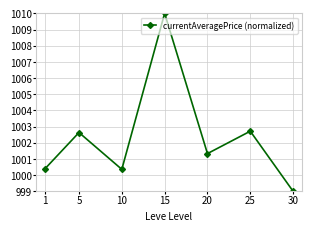

What is the value of the 4th point from the left?

1010.0